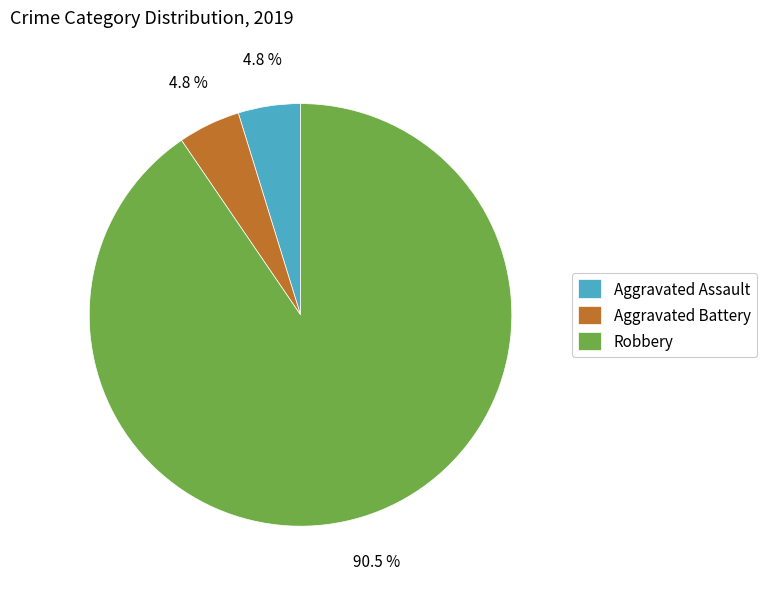

What is the largest slice in the pie chart?

Robbery